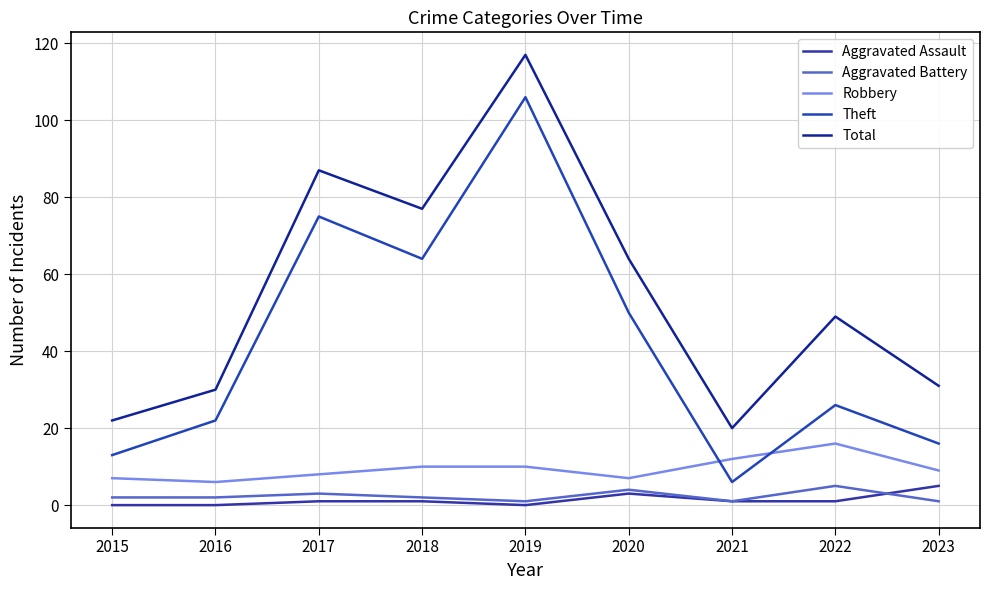

True or false: Theft has a value of 4 at 2021.

False